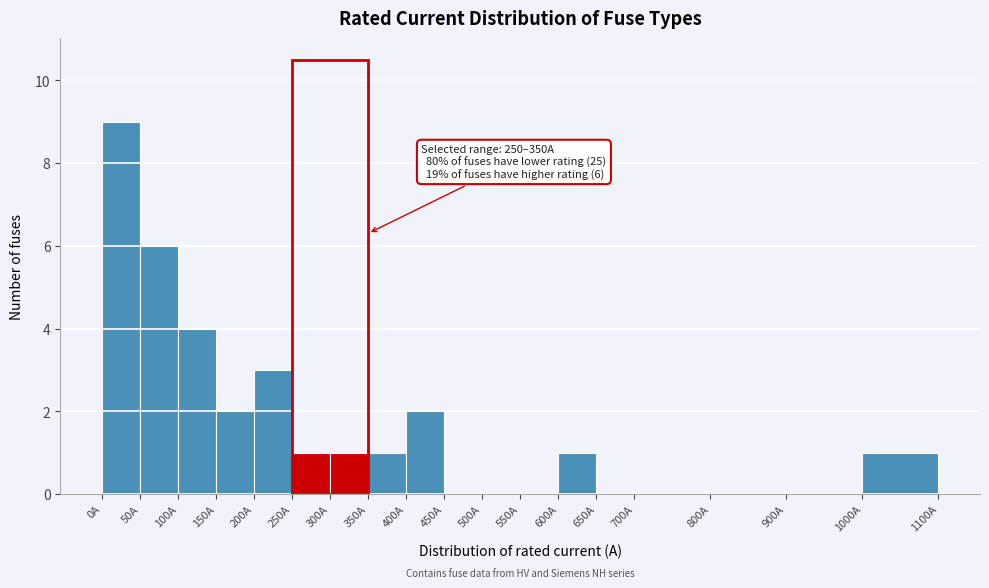

Over which range of the x-axis is the bar tallest?

0 to 50